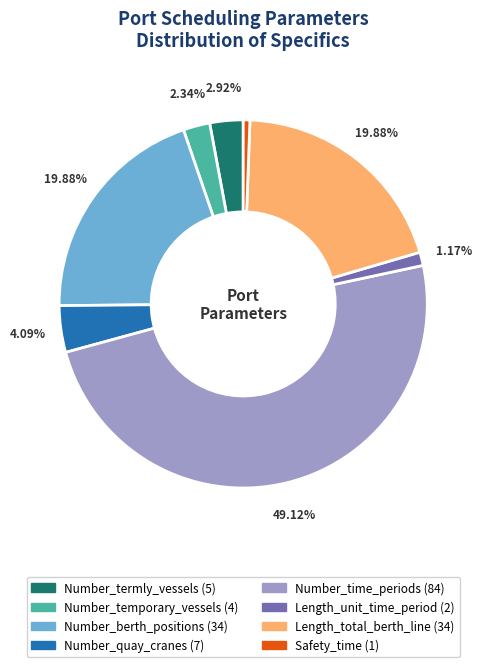

To the nearest percent, what percentage of the pie is Number_termly_vessels?

3%